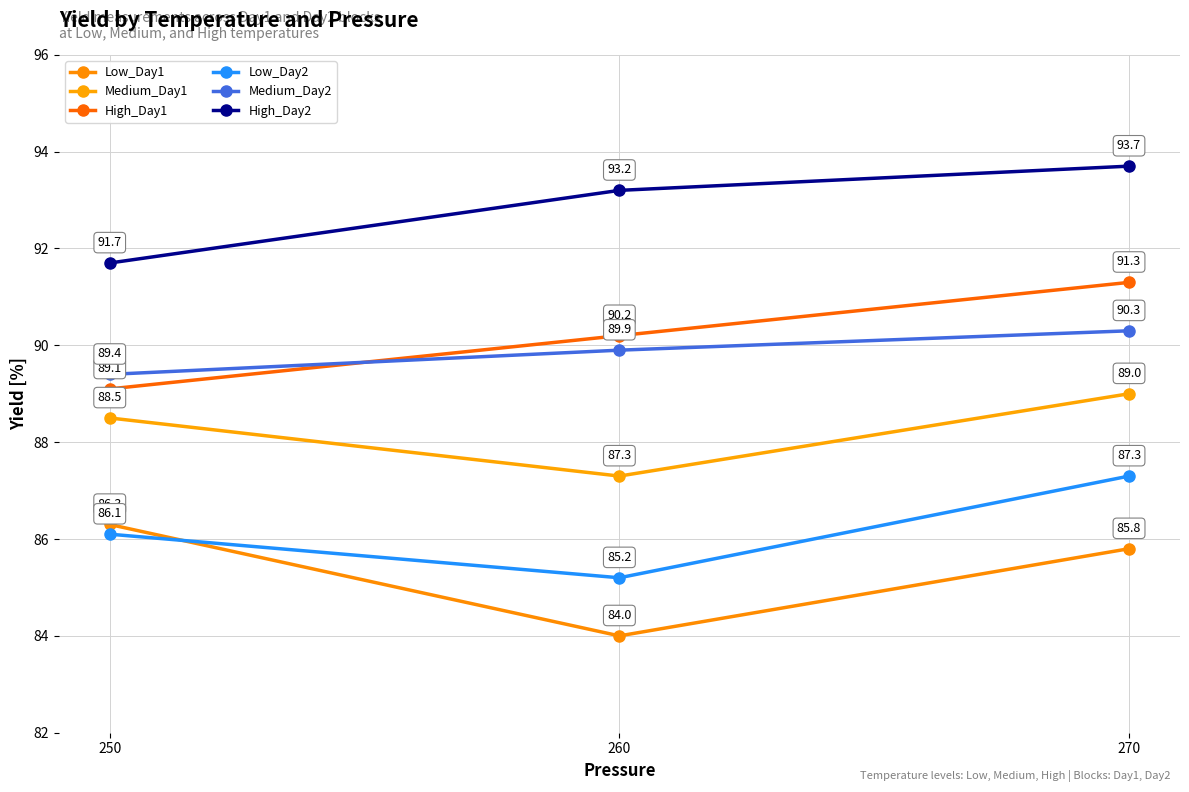

How many lines are shown in the chart?

6